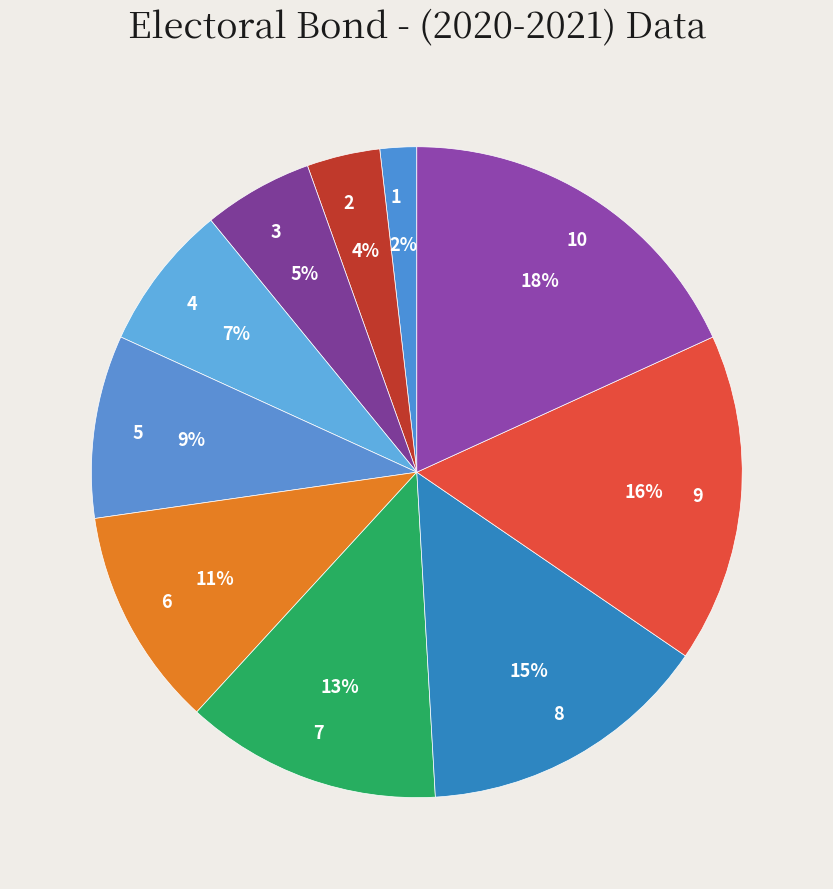

Rank the categories by value from lowest to highest.

1, 2, 3, 4, 5, 6, 7, 8, 9, 10